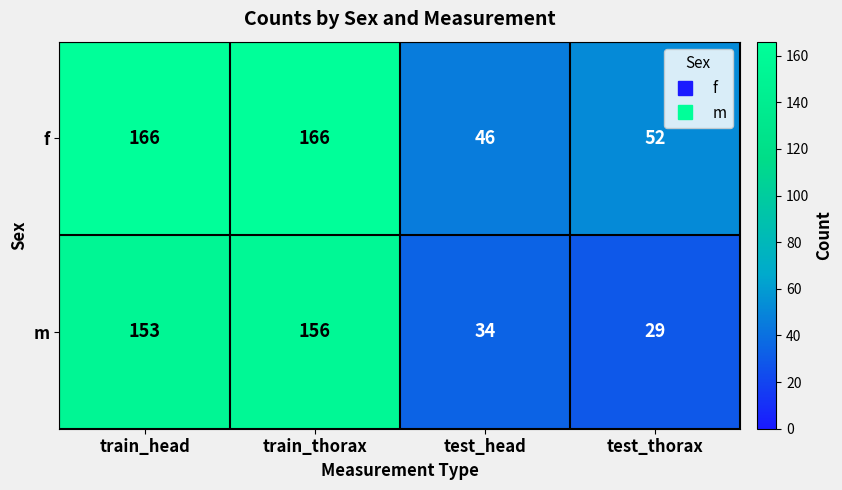

The value of m at train_head is 67. True or false?

False